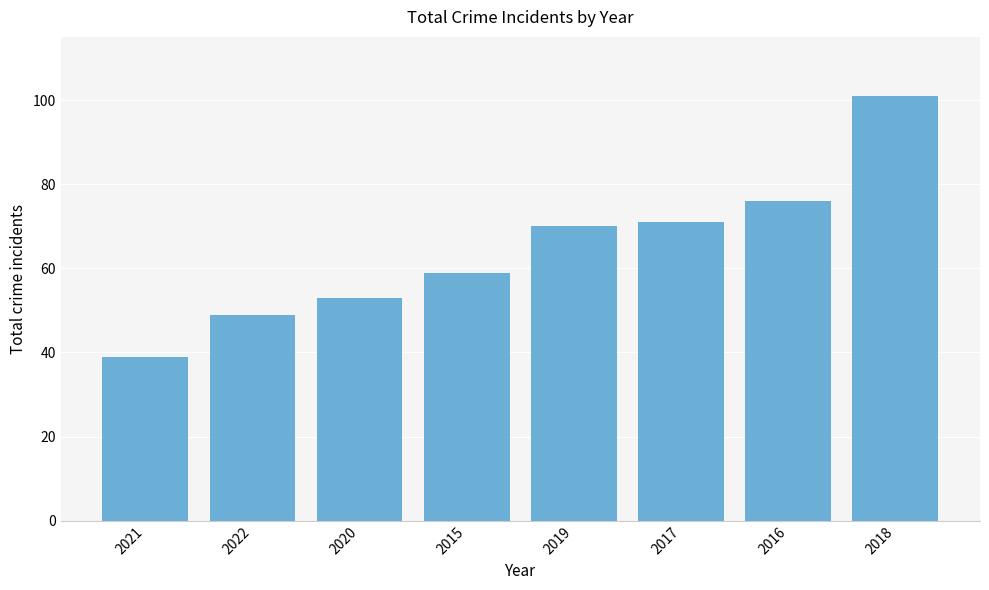

Rank the categories by value from highest to lowest.

2018, 2016, 2017, 2019, 2015, 2020, 2022, 2021